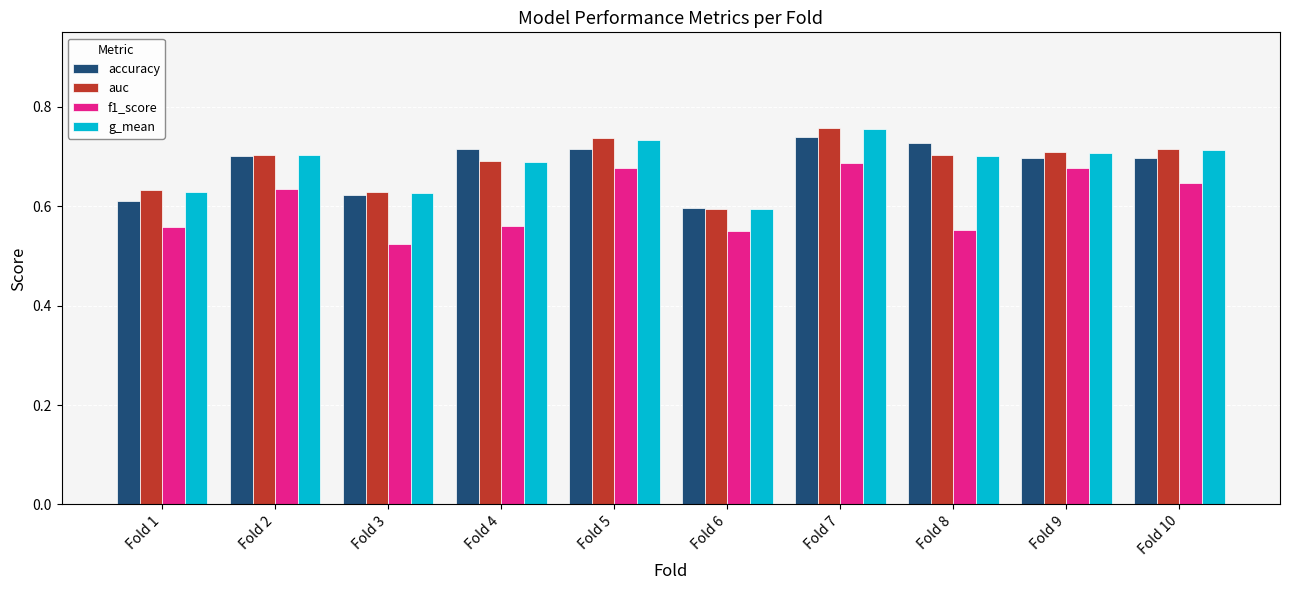

What is the sum of all g_mean values?

6.8